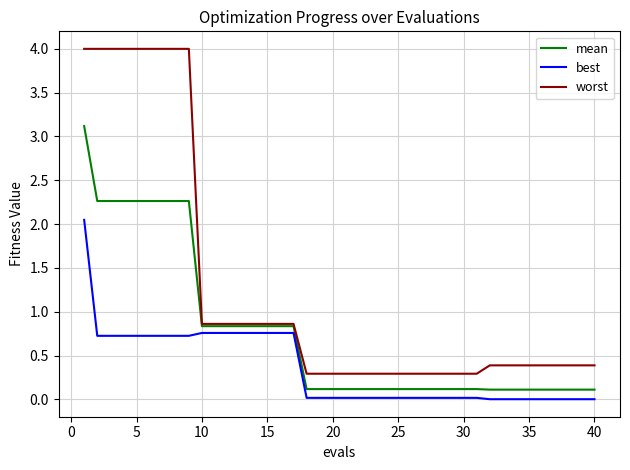

Which series has the widest spread of values?

worst